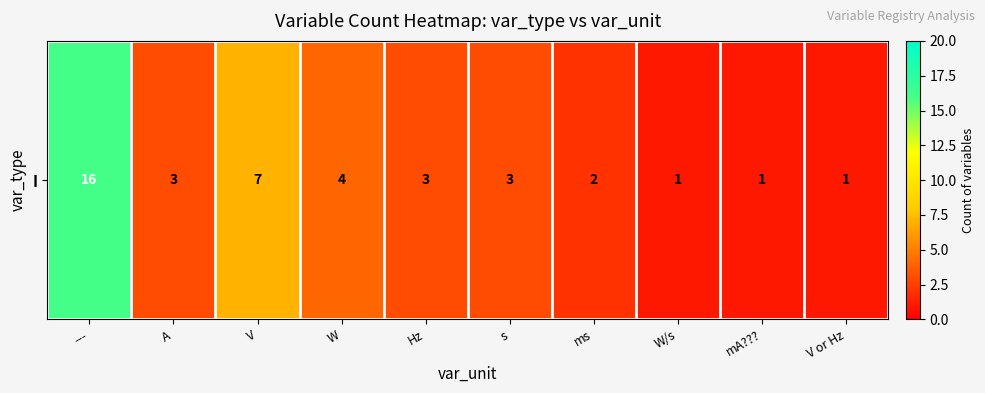

Reading left to right, extract all data points from this chart.

---=16	A=3	V=7	W=4	Hz=3	s=3	ms=2	W/s=1	mA???=1	V or Hz=1